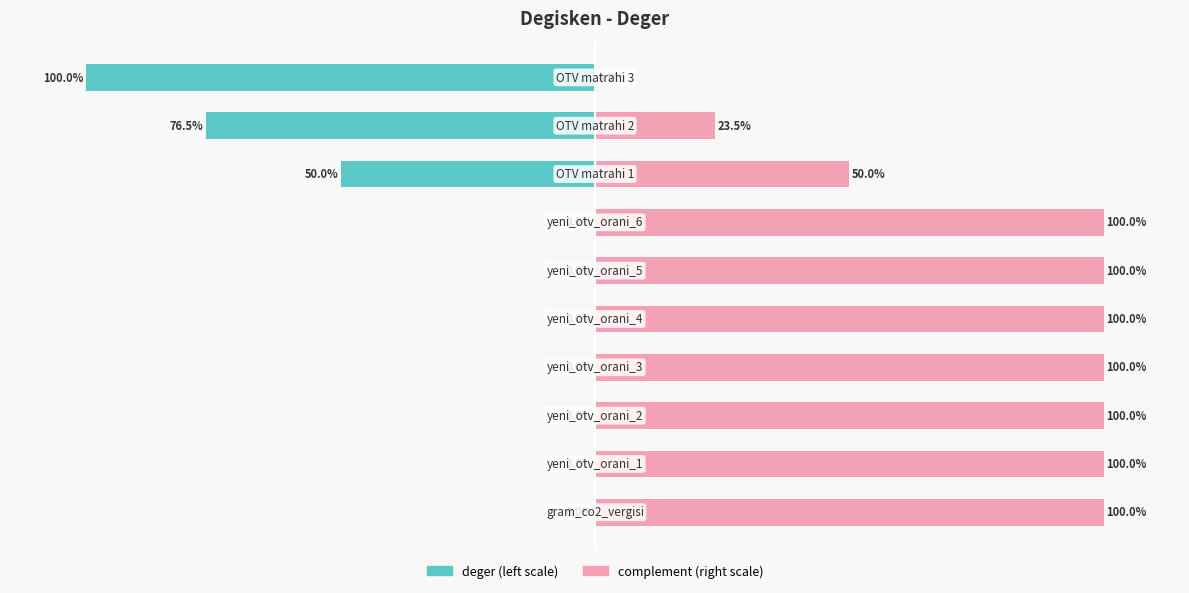

Rank the series by their maximum value, from lowest to highest.

deger (normalized left), complement (normalized right)